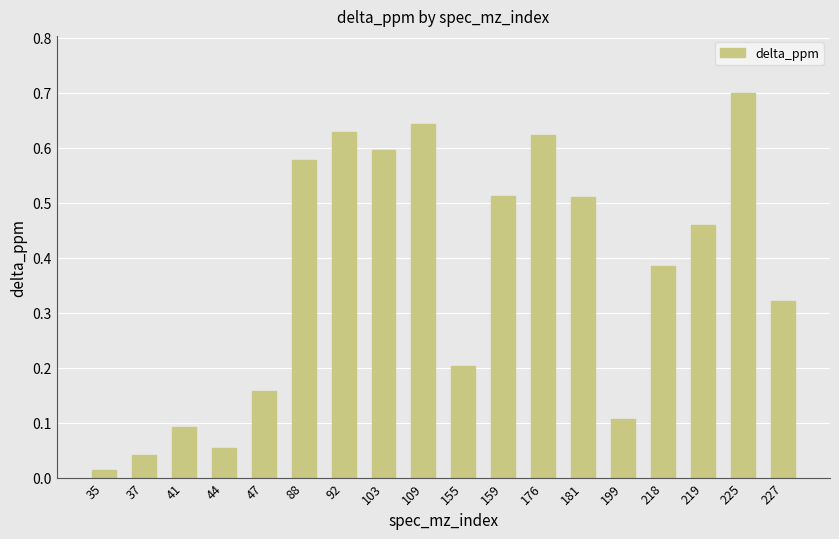

How many data points does each series have?

18